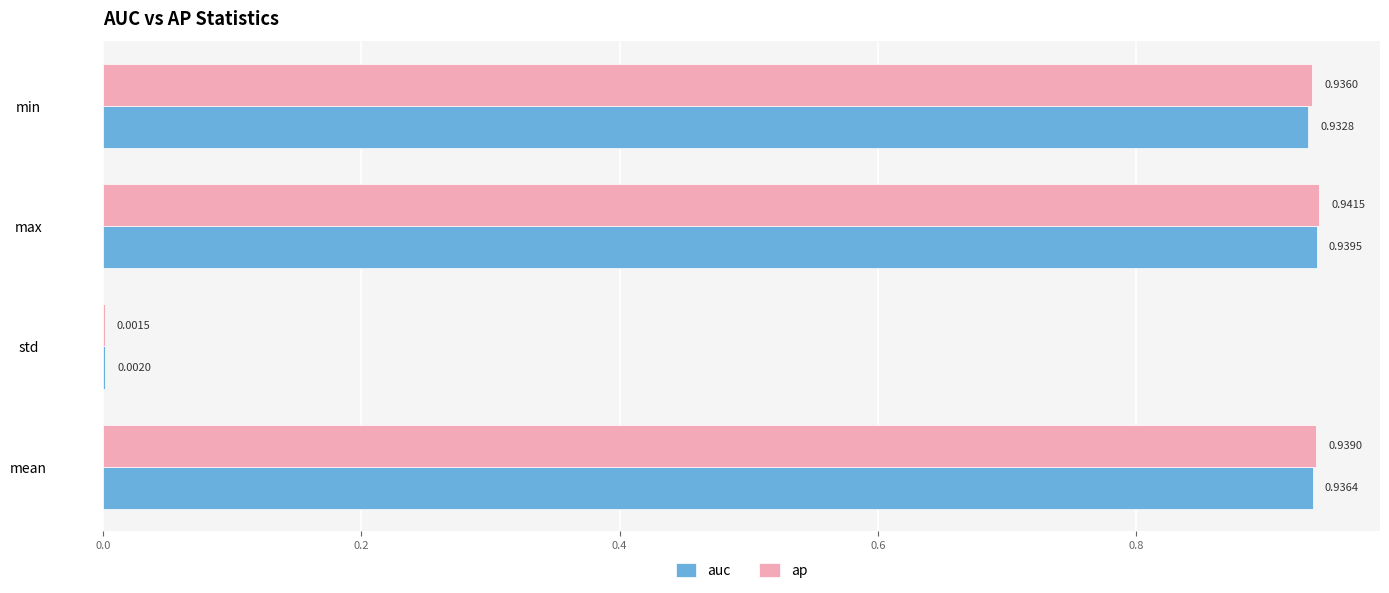

Which series has the largest total across all categories?

ap